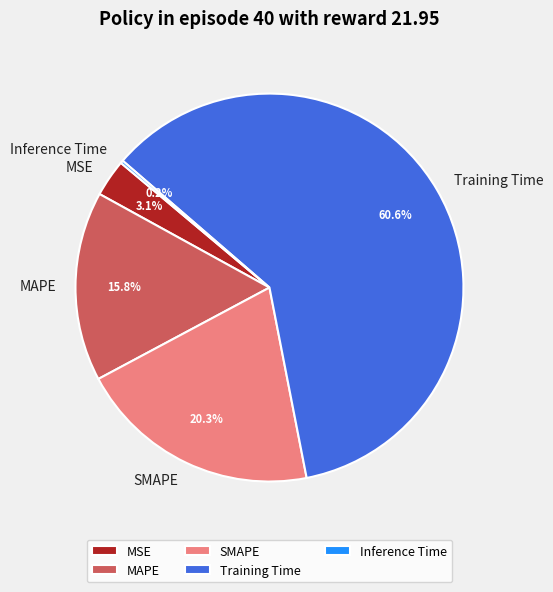

Do MAPE and Training Time together represent more than half of the pie?

Yes